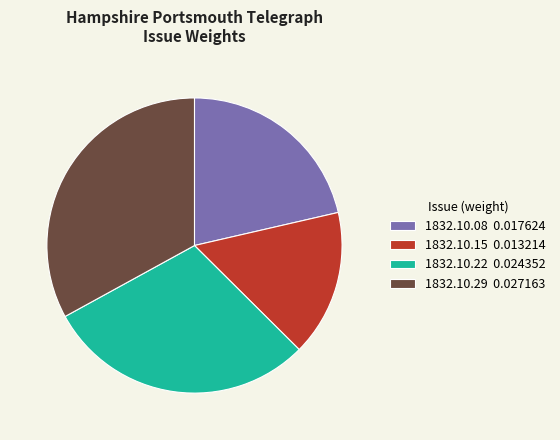

What is the smallest slice in the pie chart?

1832.10.15 0.013214